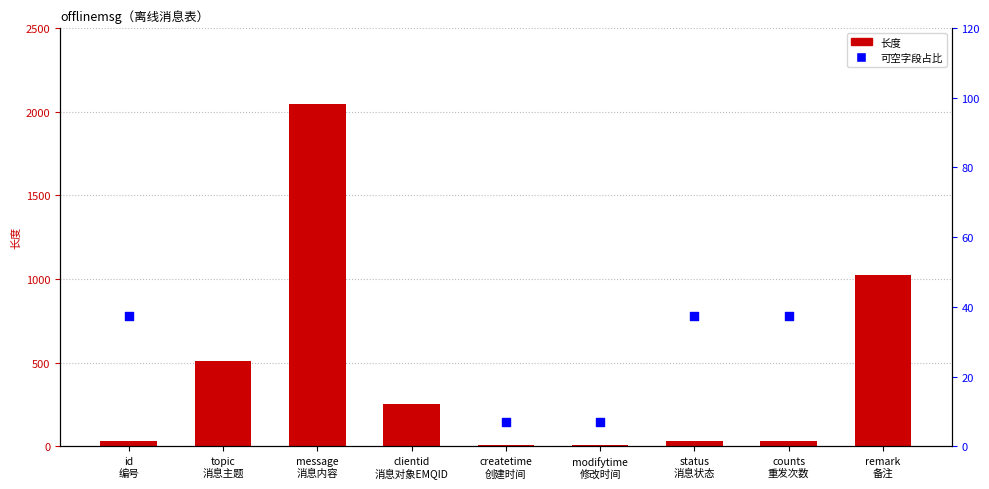

What is the total value across all series at modifytime
修改时间?

13.0